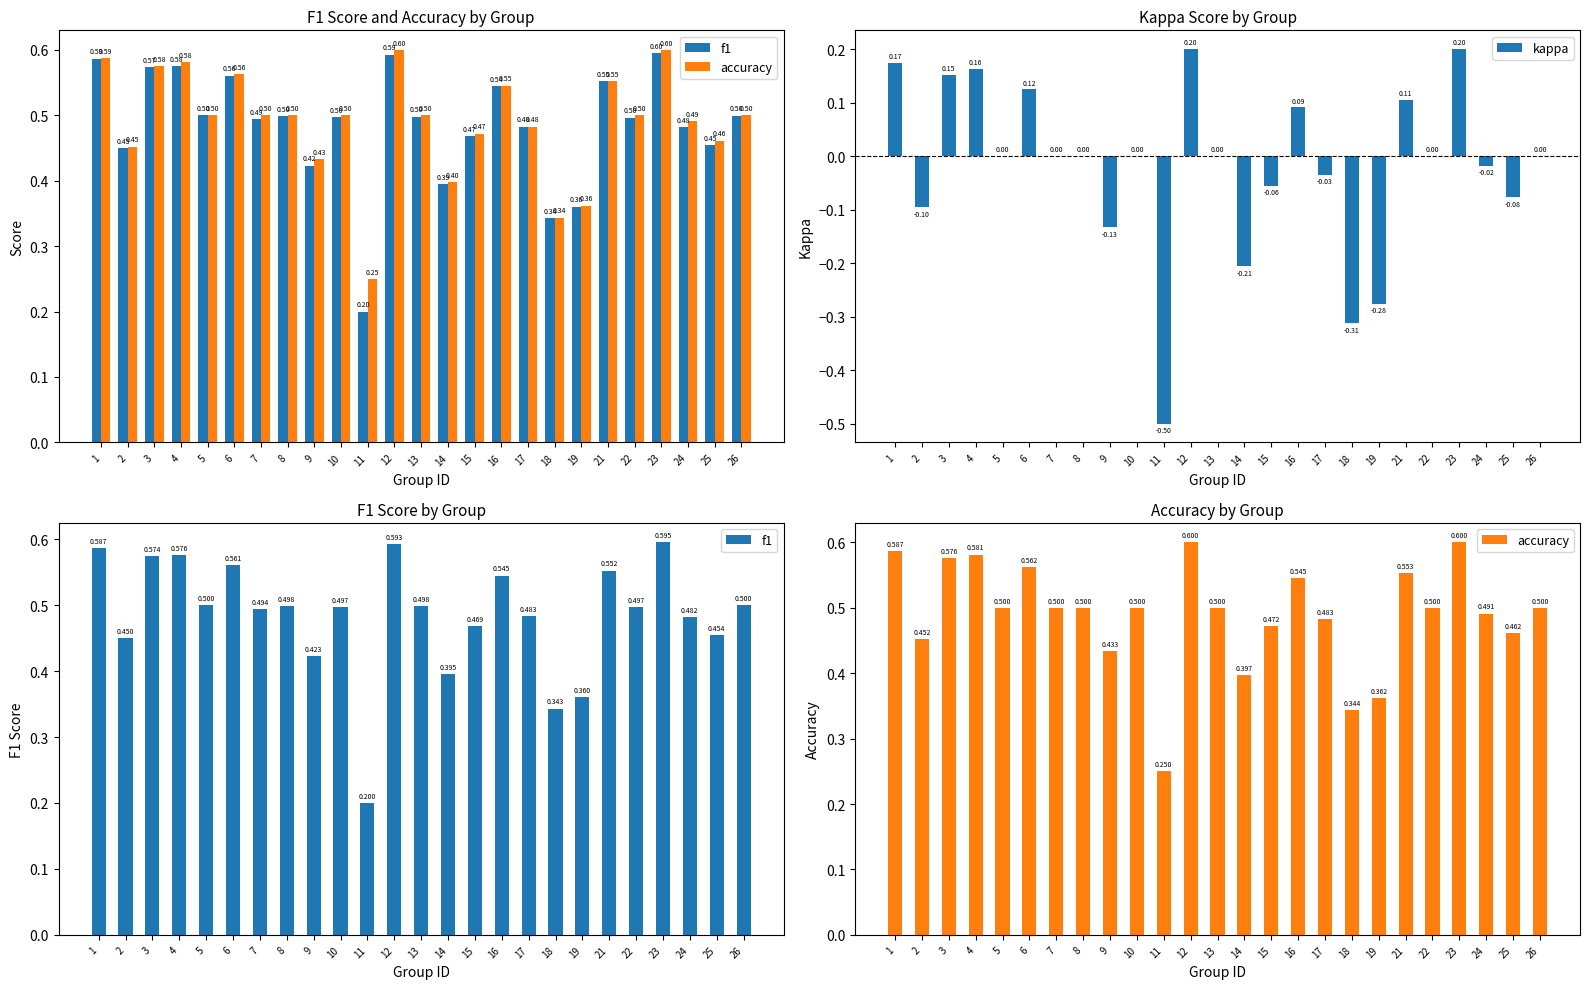

The value of kappa at 26 is 0.0. True or false?

True